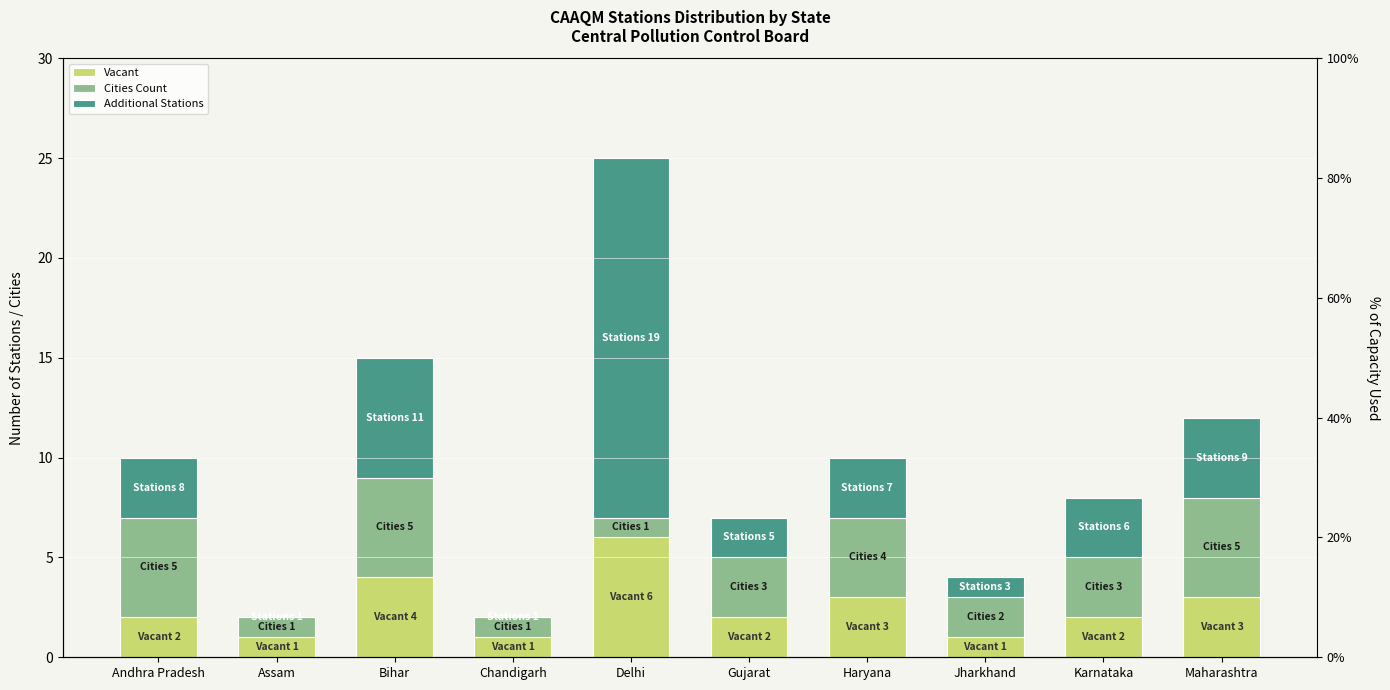

List the series in order of their peak value, highest first.

Additional Stations, Vacant, Cities Count